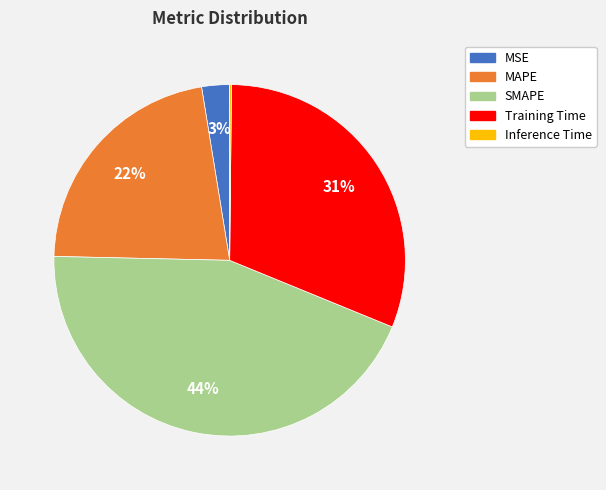

To the nearest percent, what is the combined percentage of SMAPE and MAPE?

66%